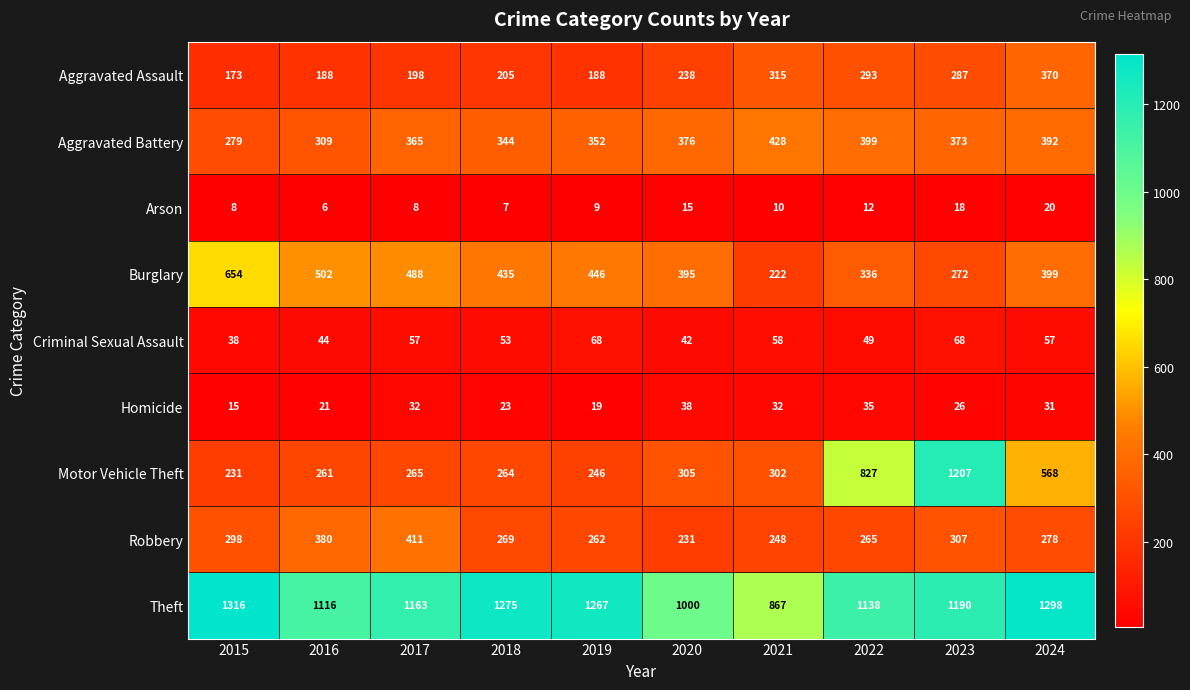

Count the number of data series in this chart.

9